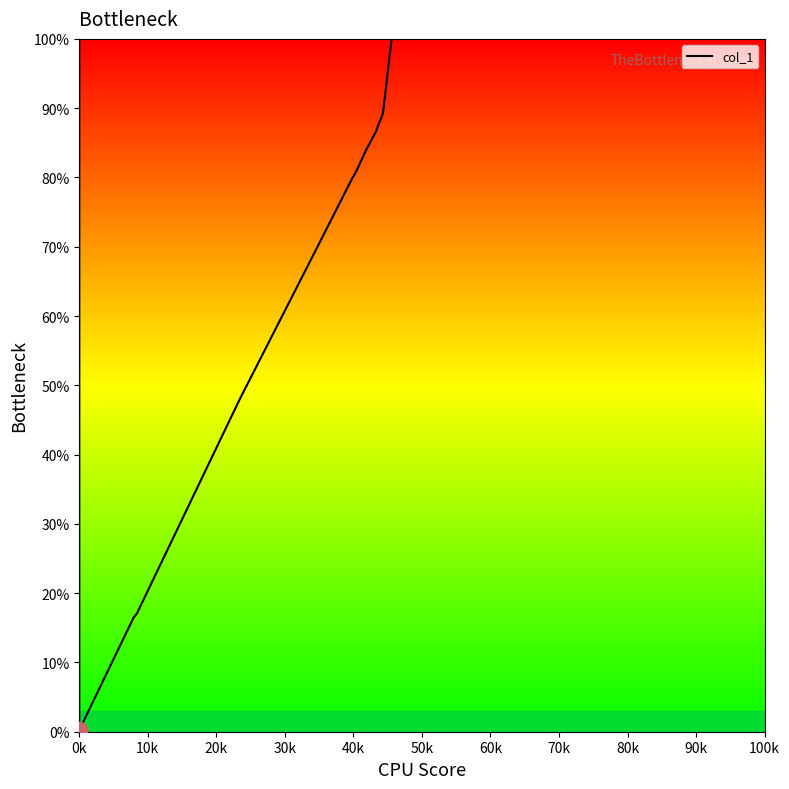

What is the maximum value shown in the chart?

100.0